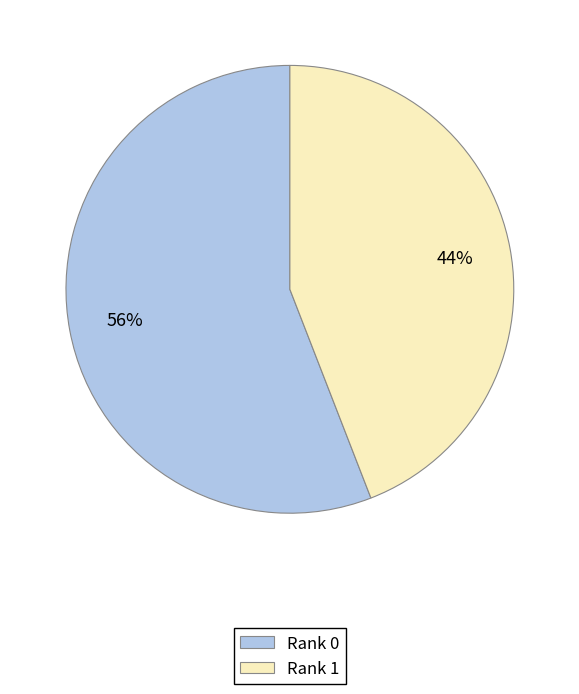

To the nearest percent, what portion does Rank 0 represent?

56%